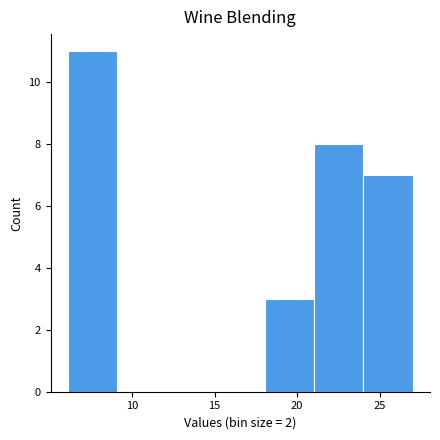

Which range on the x-axis has the tallest bar?

6 to 9